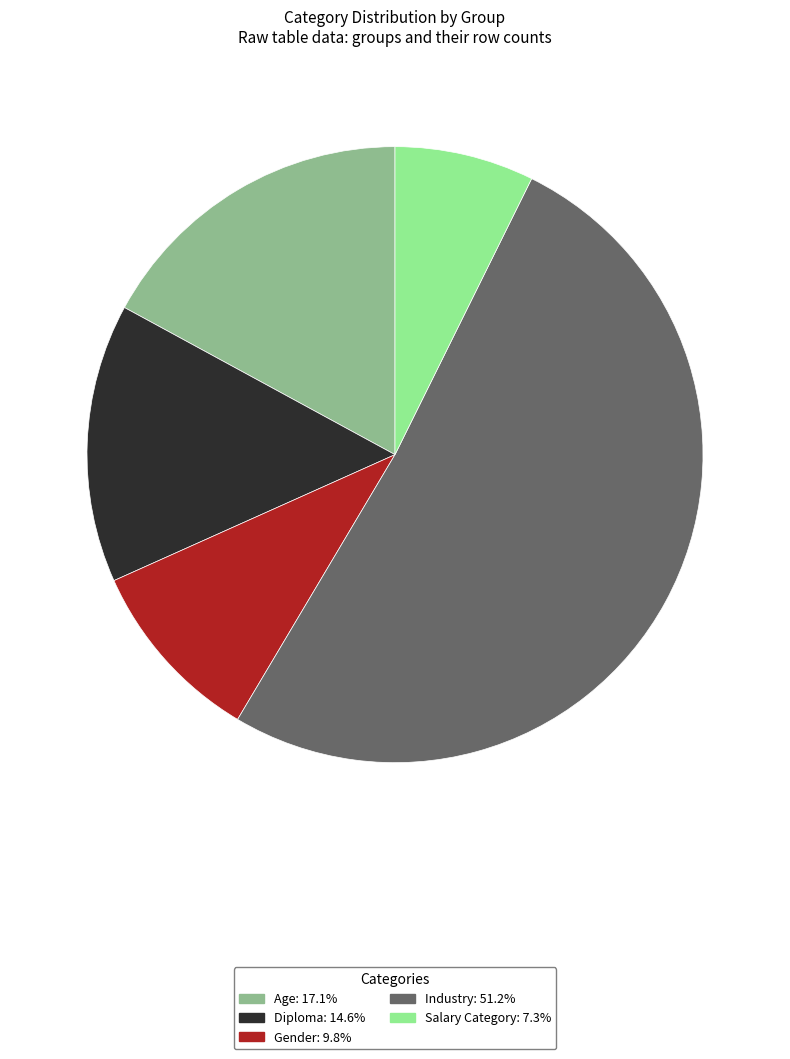

Does Industry represent more than half of the total?

Yes